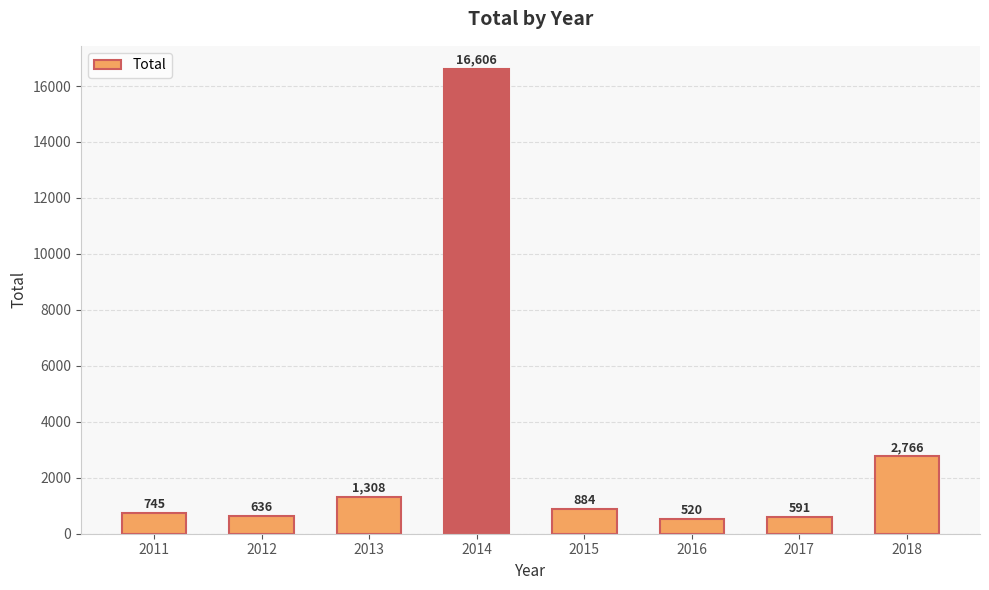

Reading right to left, transcribe all the data shown in this chart.

2766	591	520	884	16606	1308	636	745